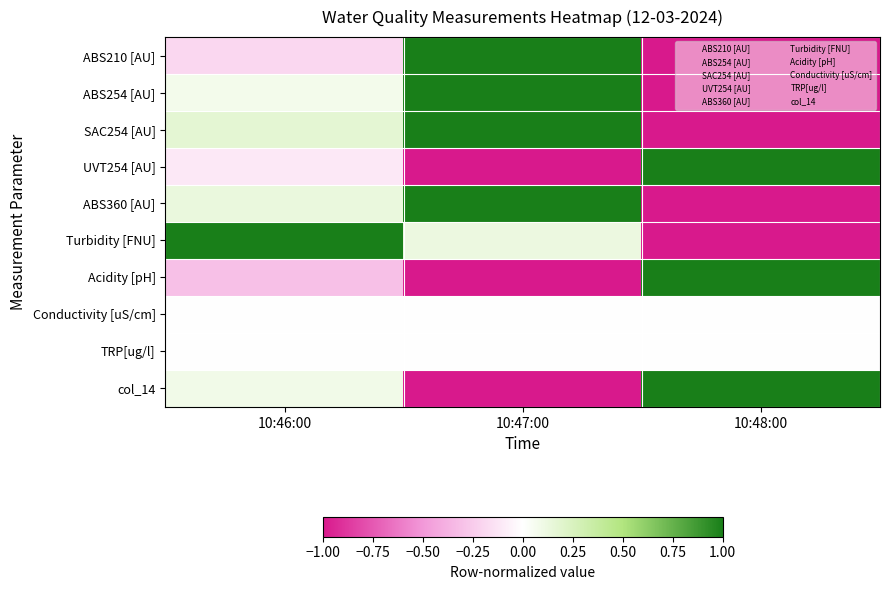

Which series changed the most between 10:47:00 and 10:48:00?

ABS210 [AU]